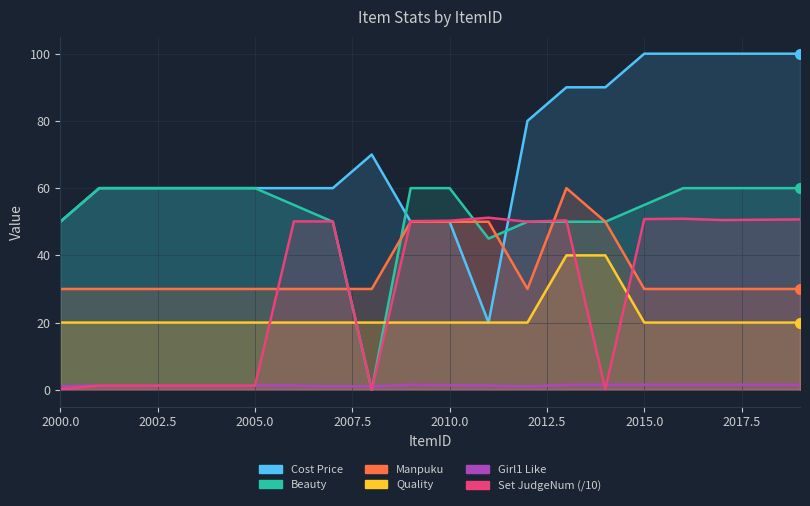

What is the value of the cost_price point at the 3rd from the left?

60.0